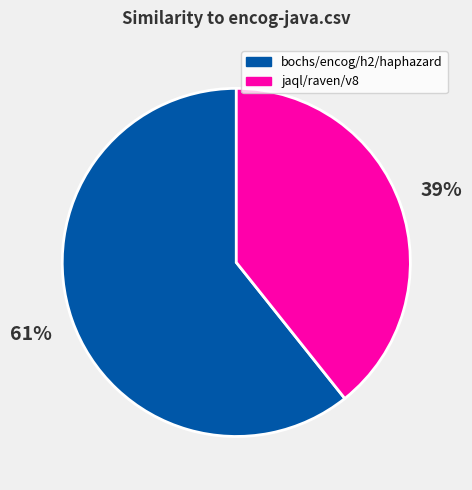

Is there any slice that represents more than half of the pie?

Yes